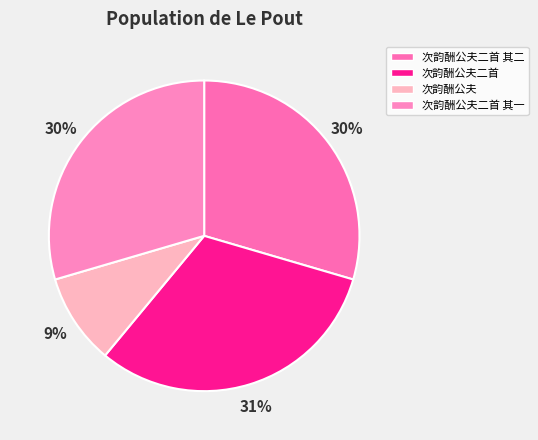

Between 次韵酬公夫二首 其二 and 次韵酬公夫二首, which is larger?

次韵酬公夫二首